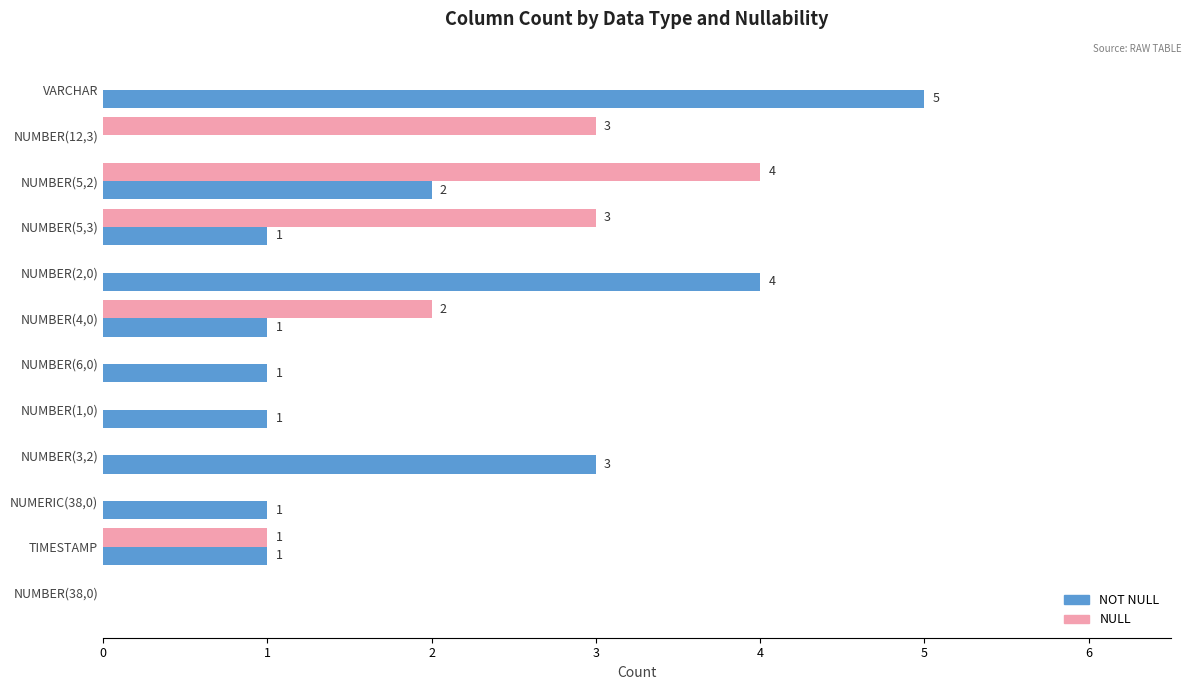

What is the sum of the NOT NULL values at NUMBER(2,0) and NUMBER(3,2)?

7